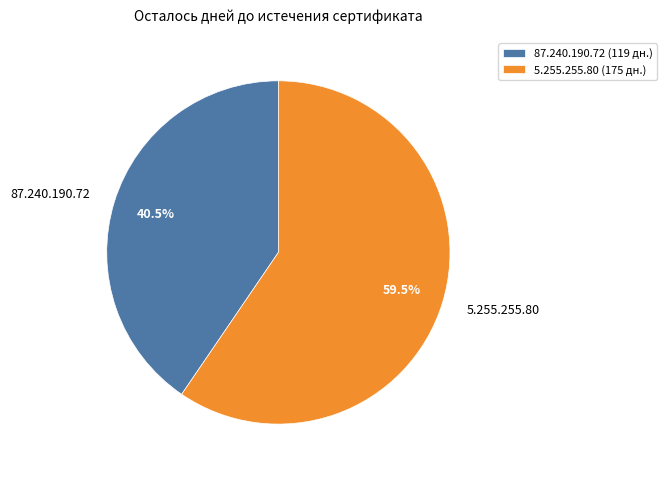

Do 87.240.190.72 and 5.255.255.80 together represent more than half of the pie?

Yes